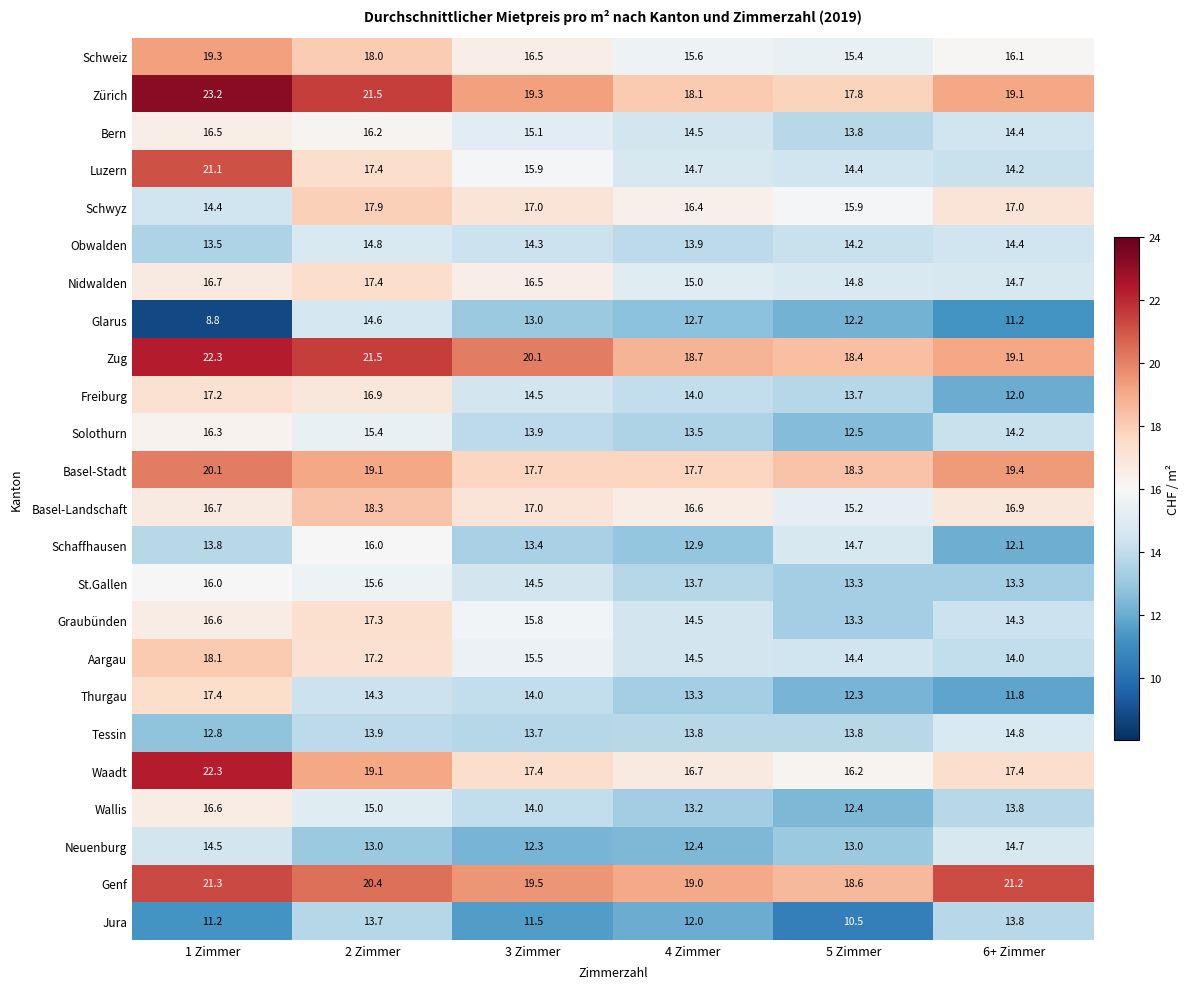

The Luzern series shows 15.9 at 3 Zimmer. True or false?

True